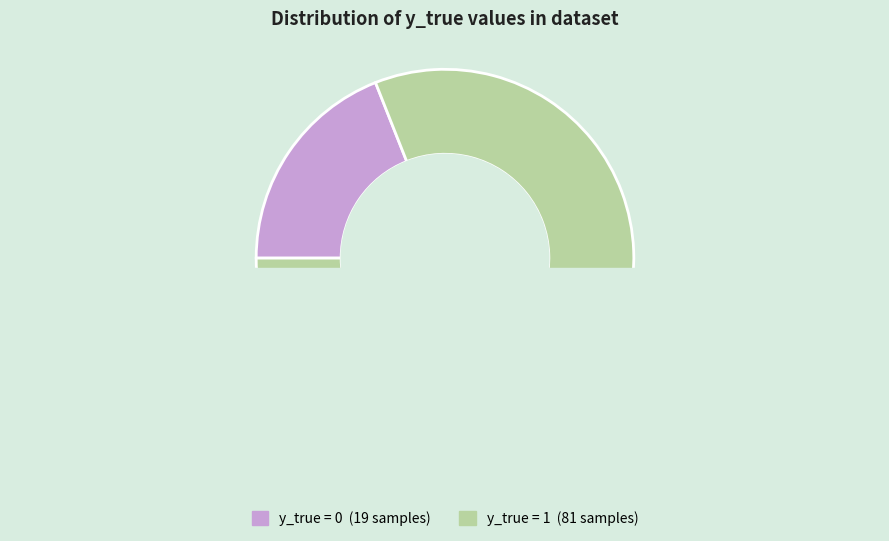

Is y_true = 1 the majority of the pie?

Yes